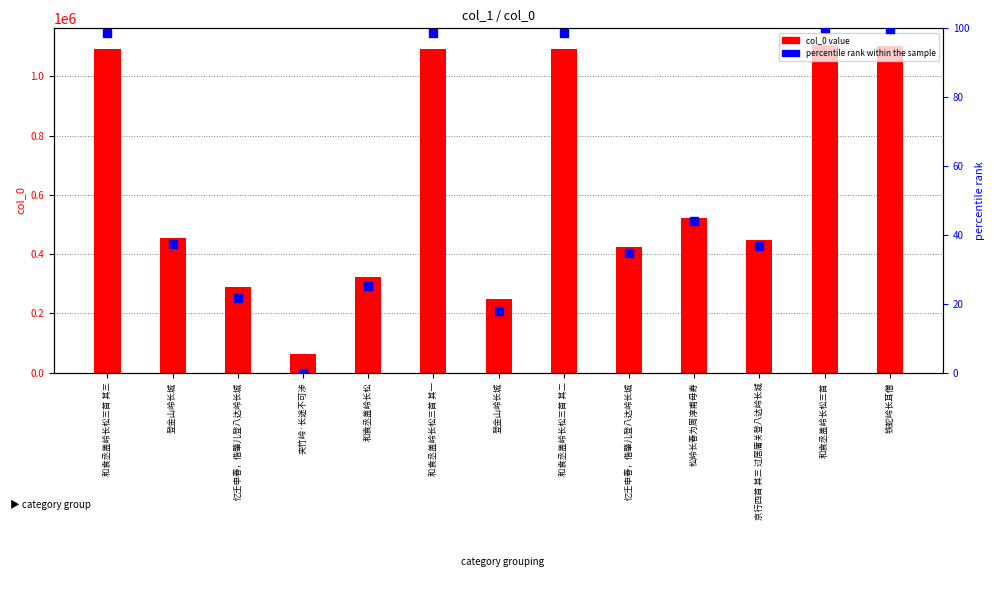

Which series has the widest spread of Y values?

col_0